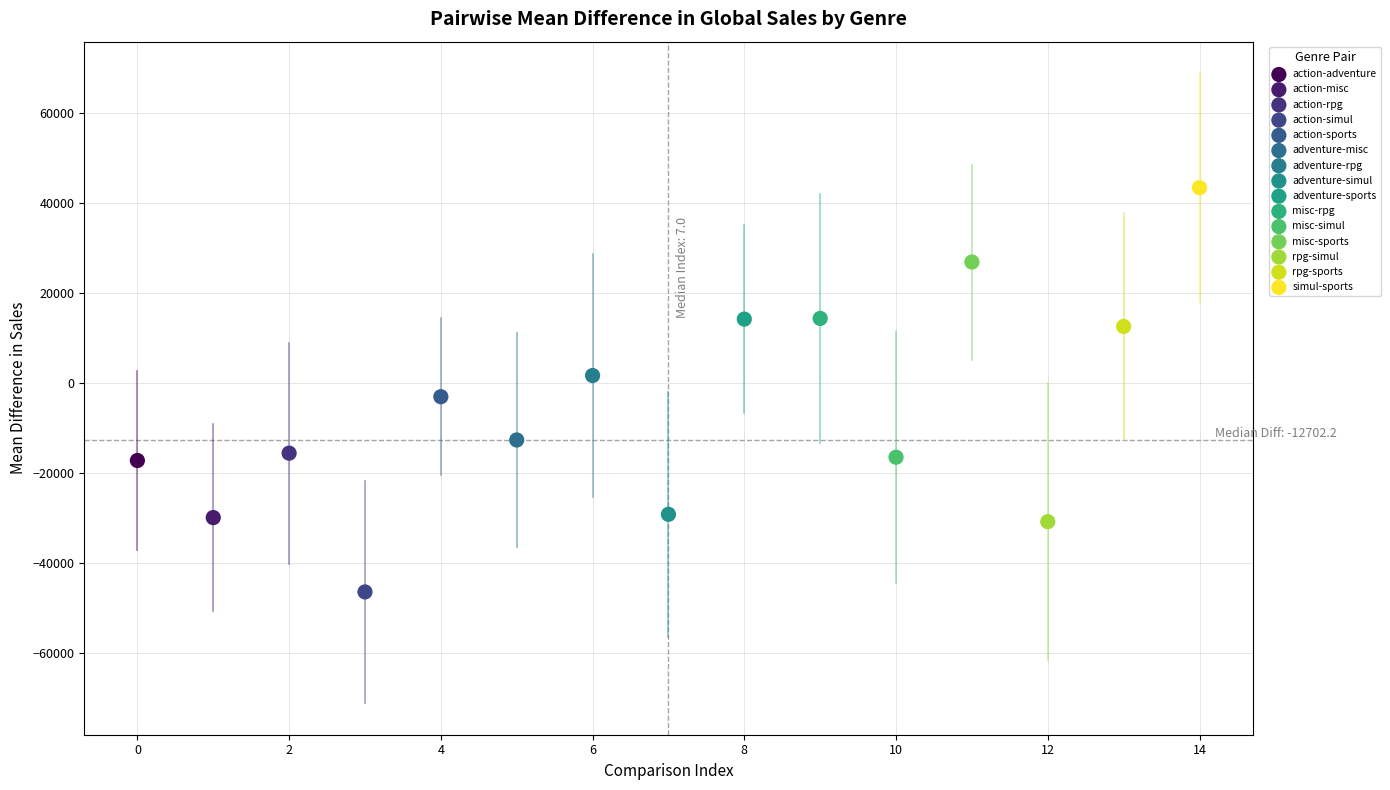

Which series reaches the maximum Y coordinate?

simul-sports